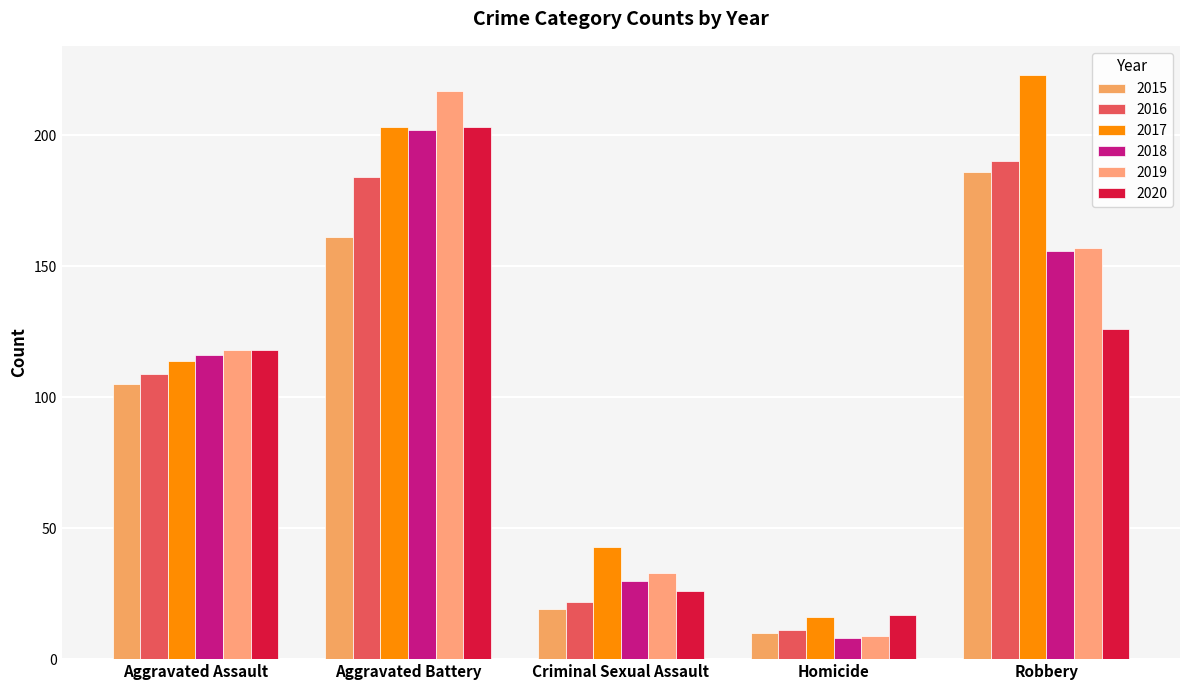

What is the sum of all 2017 values?

599